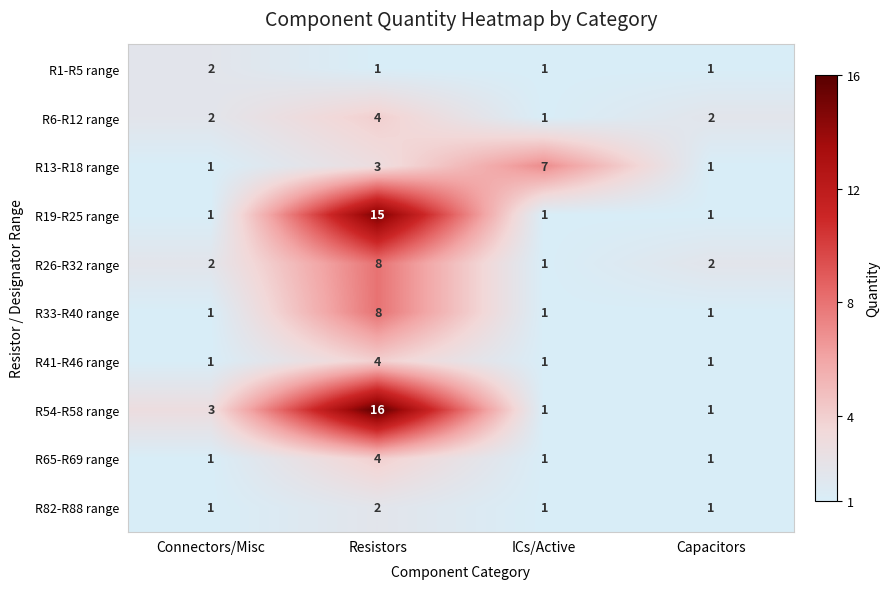

True or false: R65-R69 range has a value of 0 at ICs/Active.

False